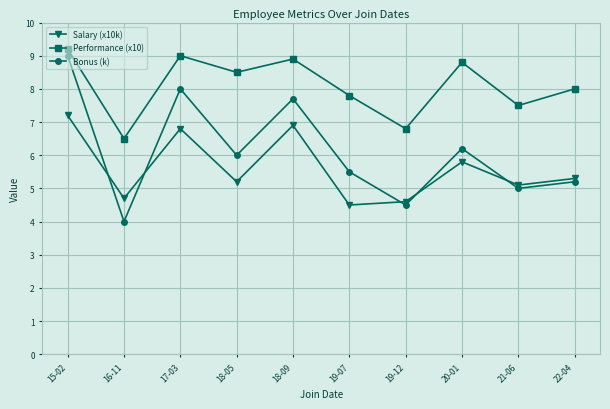

What is the value of the Bonus (k) point at the 9th from the left?

5.0